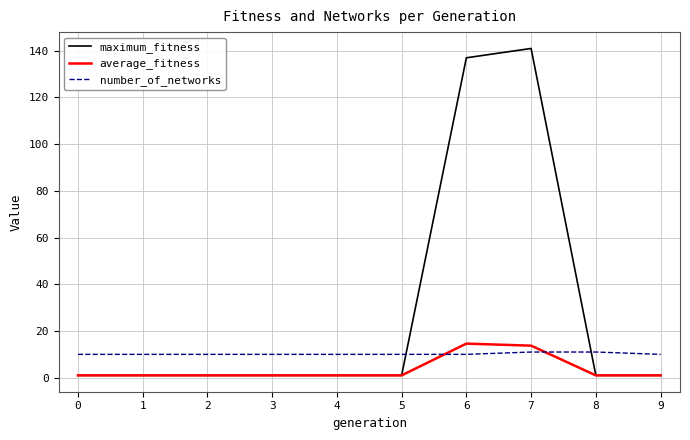

Reading left to right, list all the values displayed in this chart.

maximum_fitness: 0=1.0	1=1.0	2=1.0	3=1.0	4=1.0	5=1.0	6=137.0	7=141.0	8=1.0	9=1.0
average_fitness: 0=1.0	1=1.0	2=1.0	3=1.0	4=1.0	5=1.0	6=14.6	7=13.7	8=1.0	9=1.0
number_of_networks: 0=10.0	1=10.0	2=10.0	3=10.0	4=10.0	5=10.0	6=10.0	7=11.0	8=11.0	9=10.0